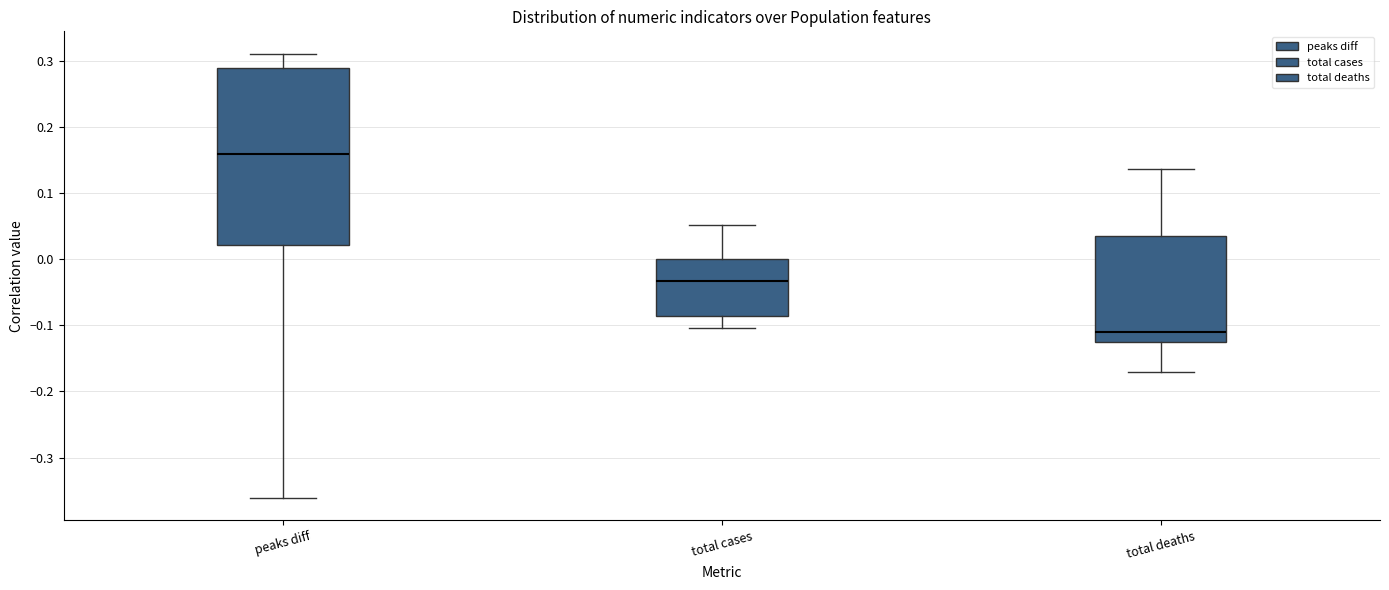

Reading left to right, read every box against the y-axis: the position of its median line, the range the box covers, and the ends of its whiskers. The values are not printed on the chart, so give them approximately, as read against the axis.

peaks diff: median 0.16, box 0.02 to 0.29, whiskers -0.36 to 0.31
total cases: median -0.03, box -0.09 to 0.00, whiskers -0.10 to 0.05
total deaths: median -0.11, box -0.13 to 0.04, whiskers -0.17 to 0.14